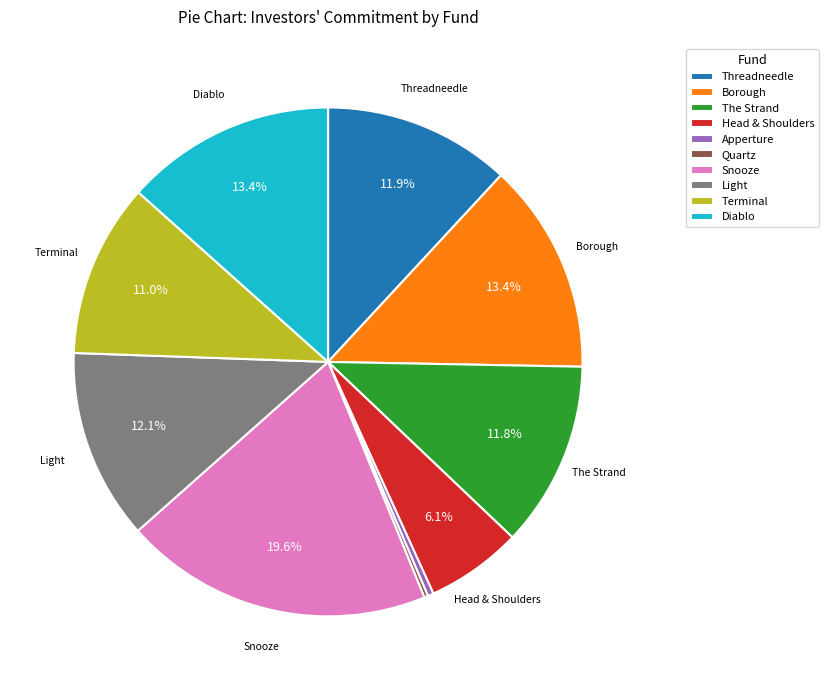

Is there a majority slice in this chart?

No